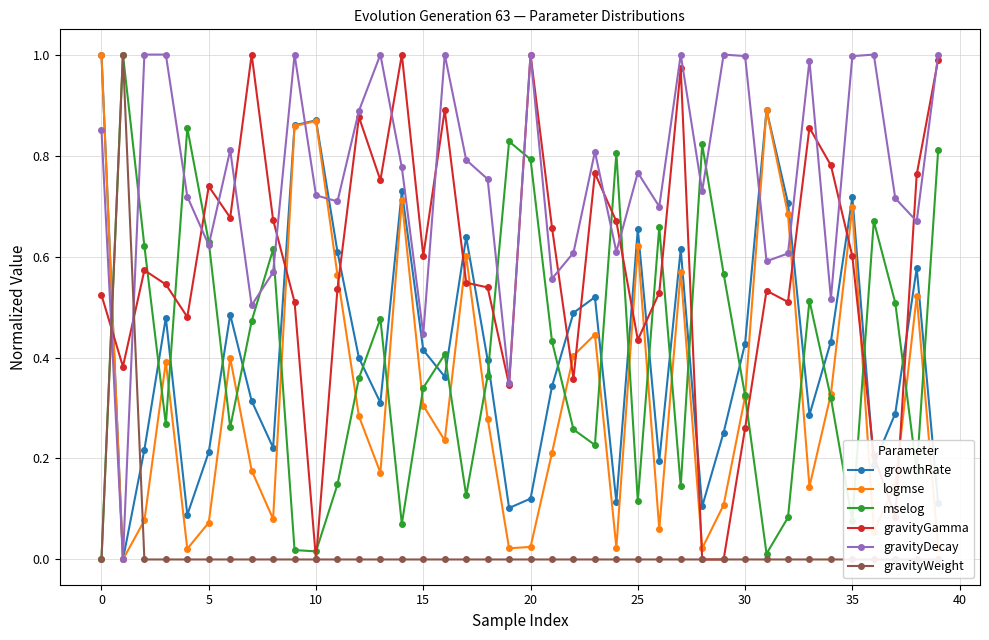

How many interior local valleys does the gravityDecay series have?

13